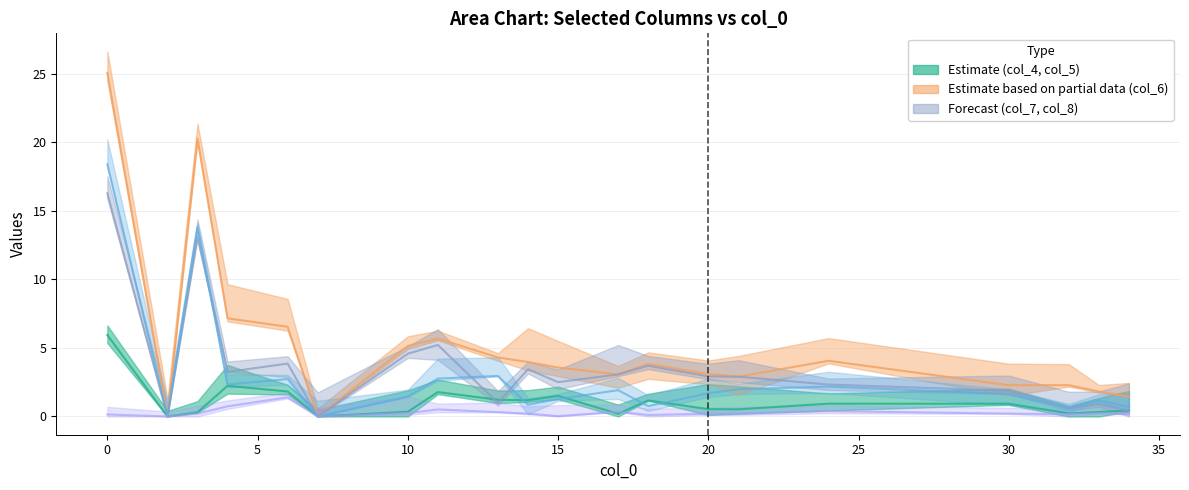

True or false: col_5 has more than 1 interior local peaks.

True